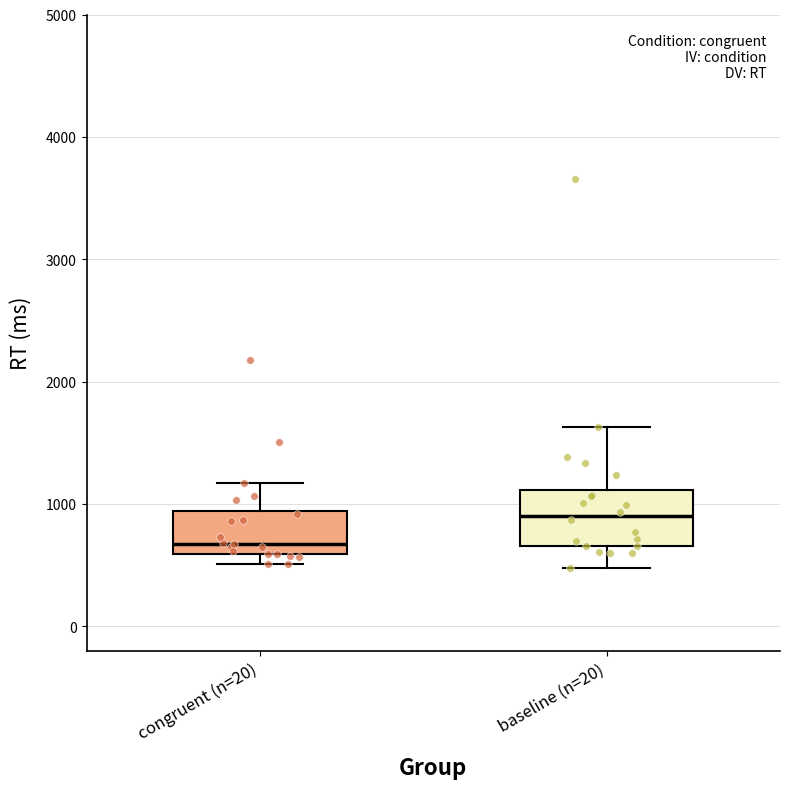

Reading left to right, read every box against the y-axis: the position of its median line, the range the box covers, and the ends of its whiskers. The values are not printed on the chart, so give them approximately, as read against the axis.

congruent (n=20): median 700, box 600 to 900, whiskers 500 to 1200
baseline (n=20): median 900, box 700 to 1100, whiskers 500 to 1600